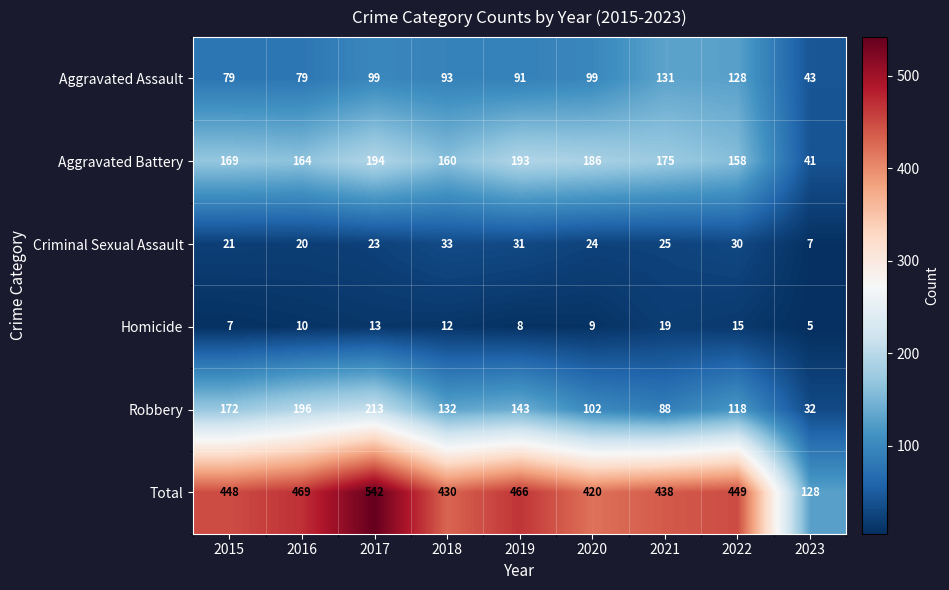

Where is Total nearest to the value 335?

2020